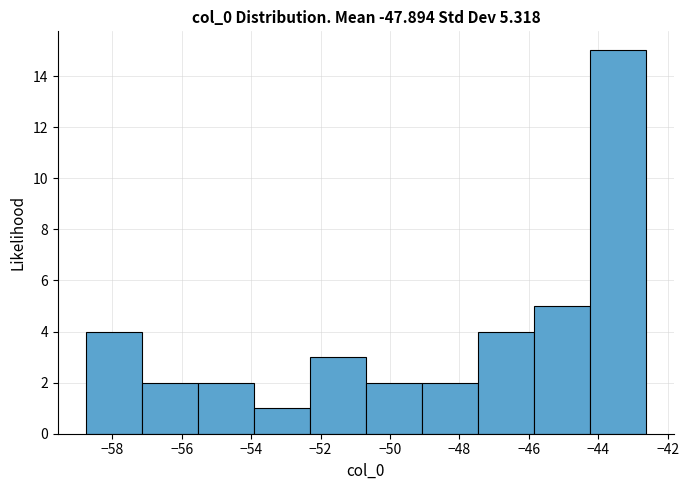

Which range on the x-axis has the tallest bar?

-44.2 to -42.6